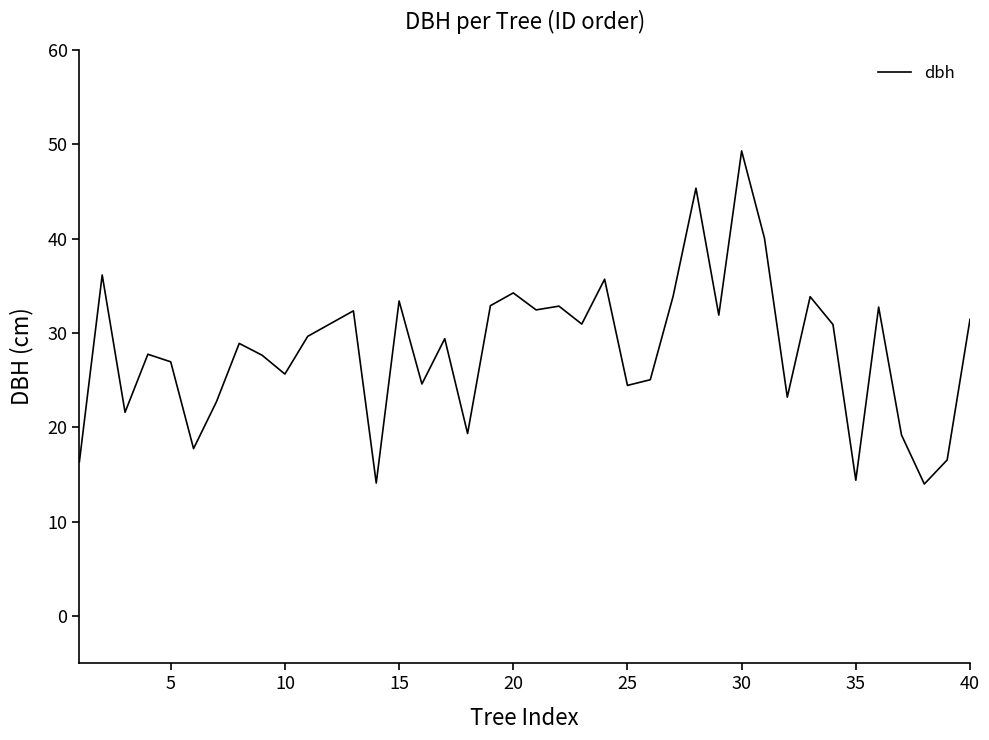

What is the smallest value displayed?

14.0